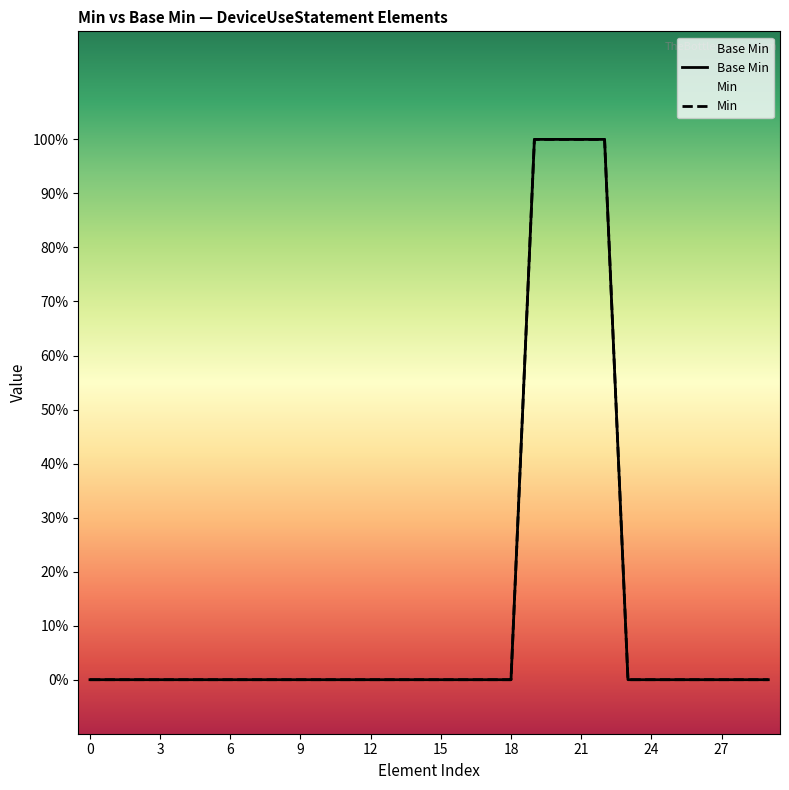

What is the difference between the second highest and minimum values in the Min series?

1